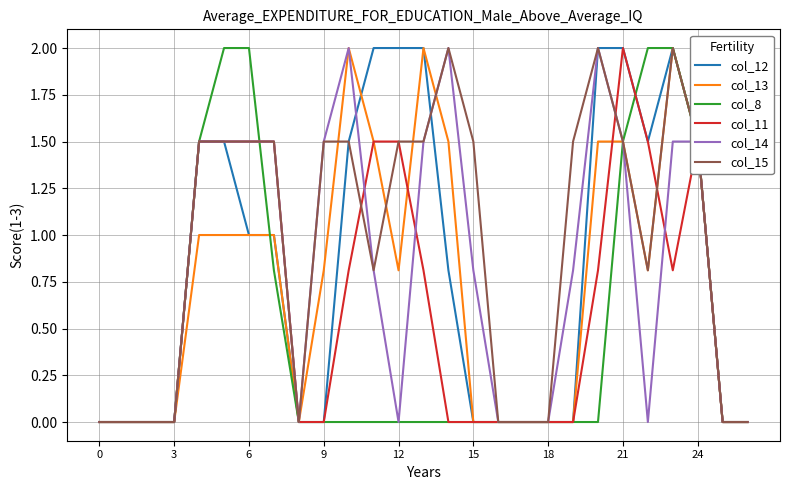

Which series has the largest total across all categories?

col_15